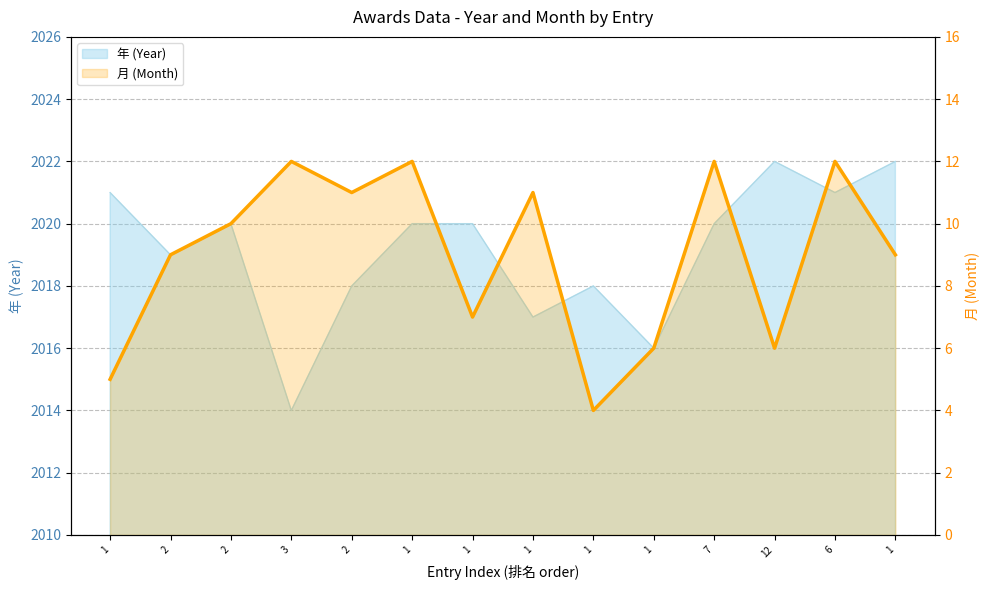

At which label does the data first exceed 10?

3